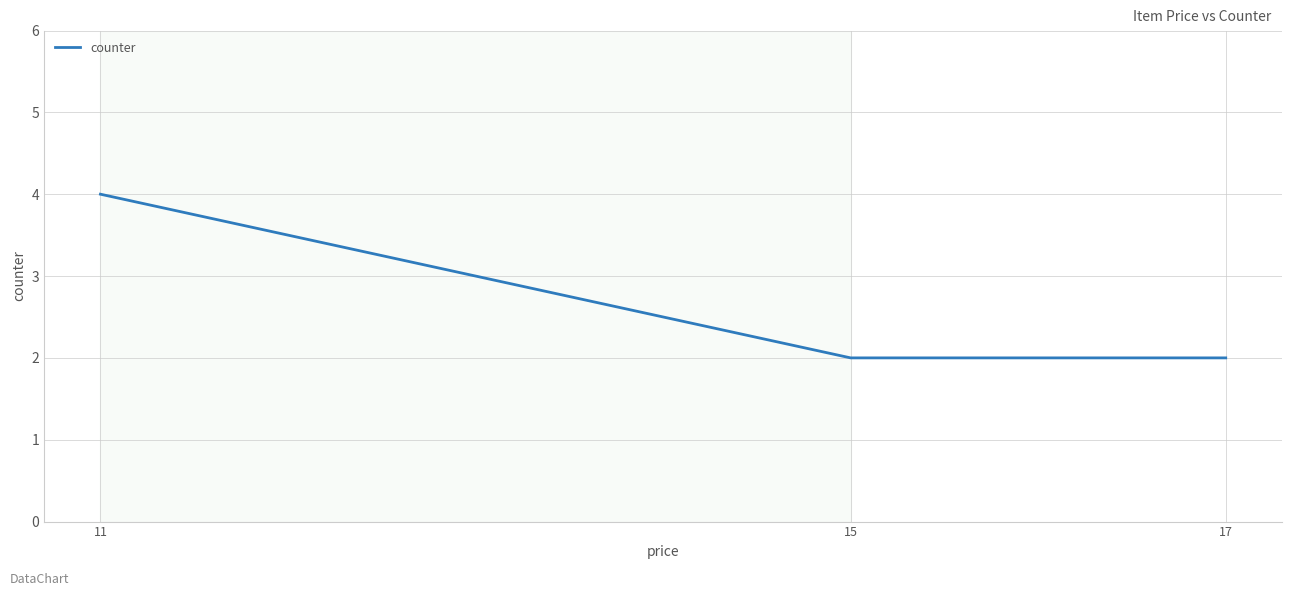

Reading left to right, transcribe all the data shown in this chart.

4	2	2